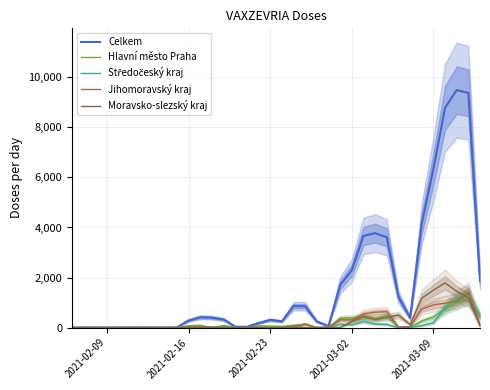

The value of Celkem at 13 is 64. True or false?

False